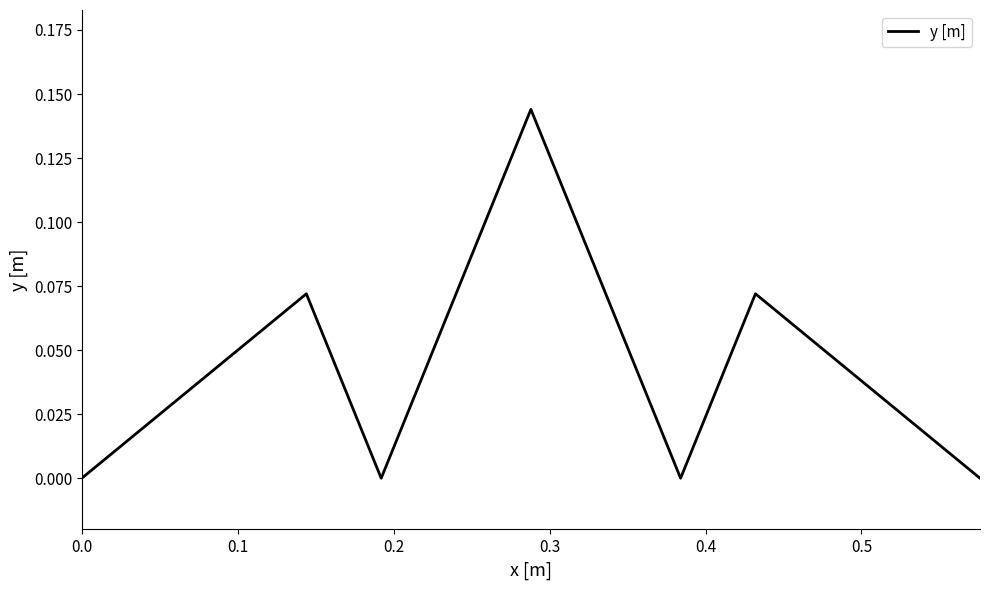

How many interior local peaks (higher than both neighbors) does the data have?

3